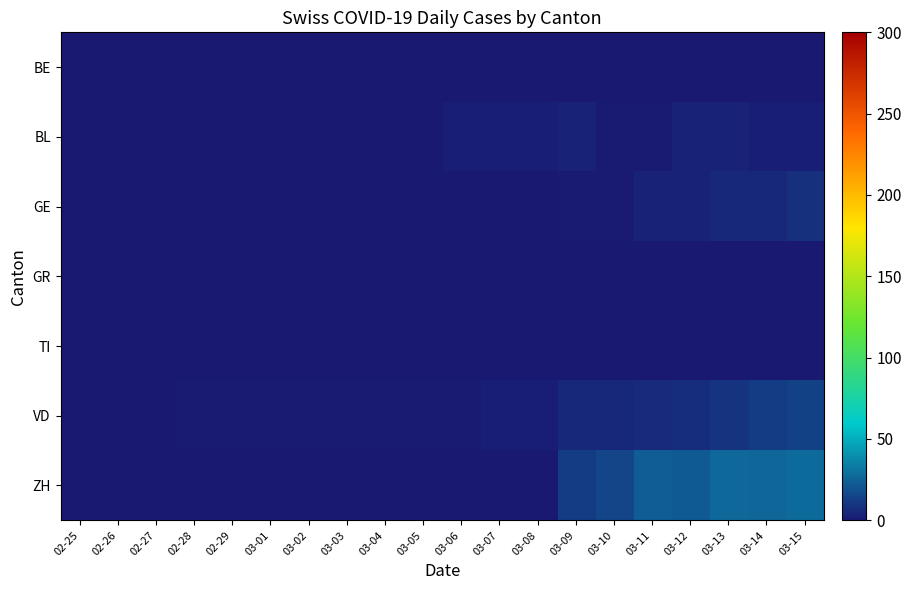

Between 03-04 and 03-09, which series saw the biggest shift?

ZH